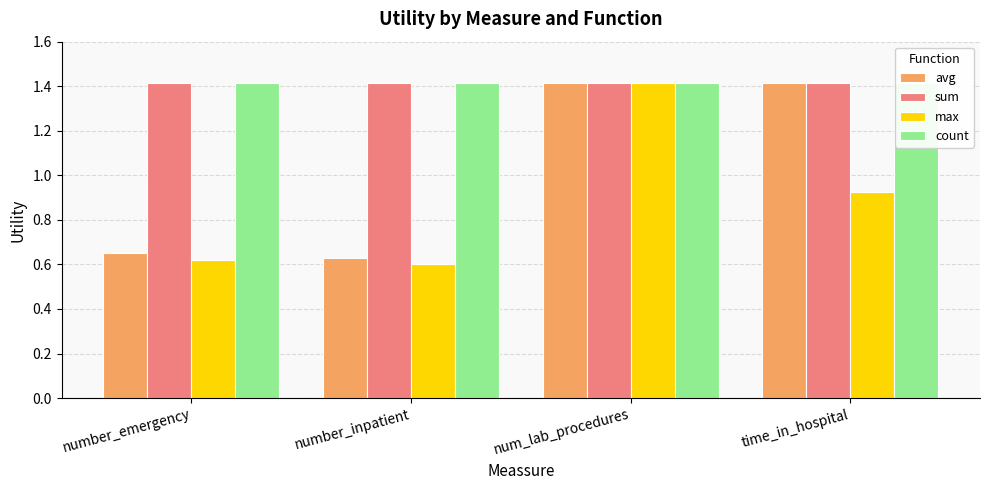

What is the minimum value shown in the chart?

0.6